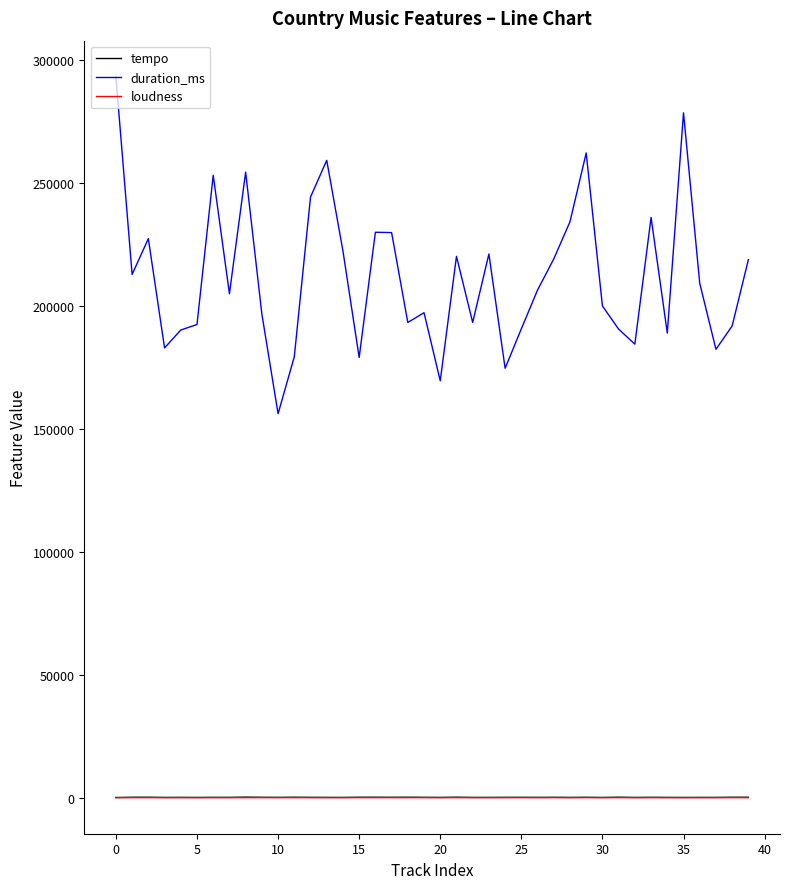

Which series has the largest total across all categories?

duration_ms